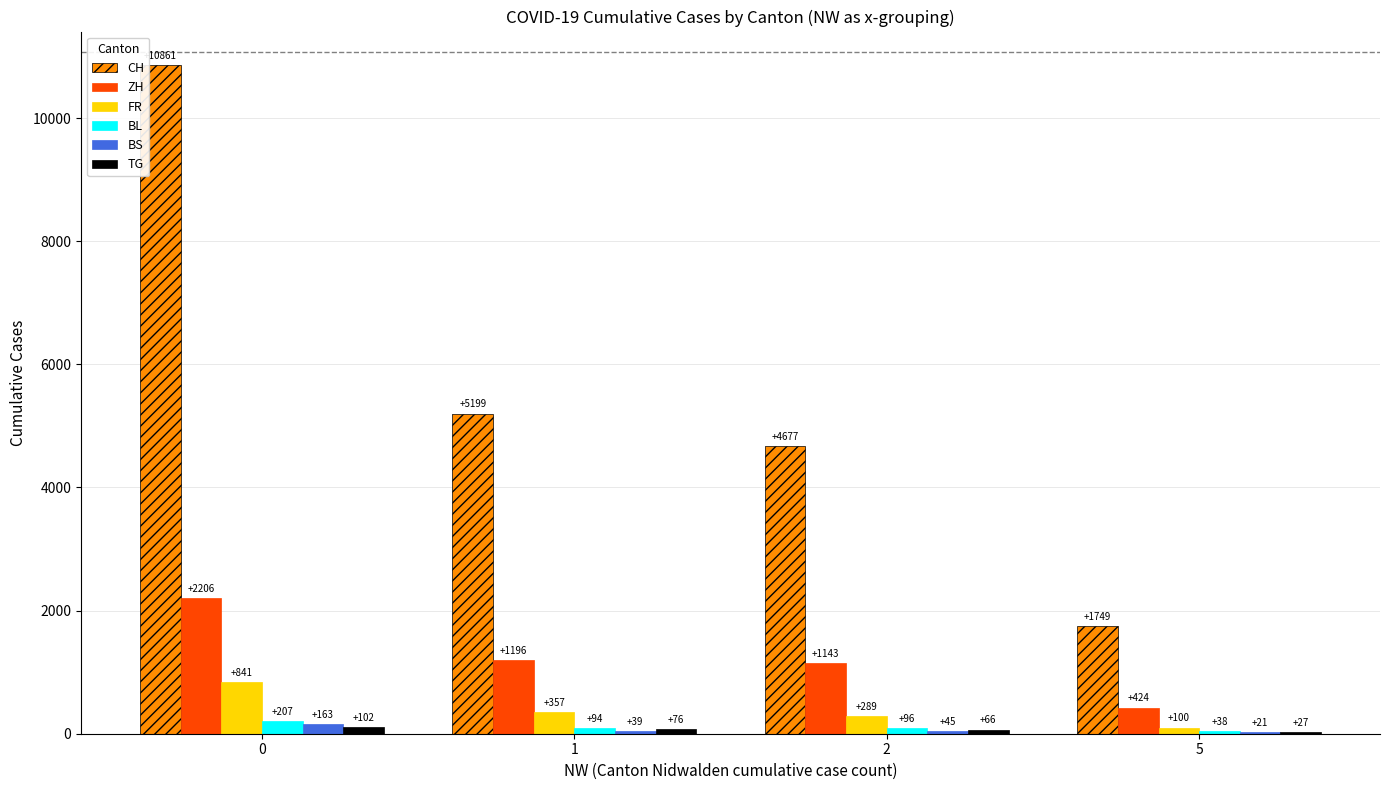

Count the number of categories in the chart.

4